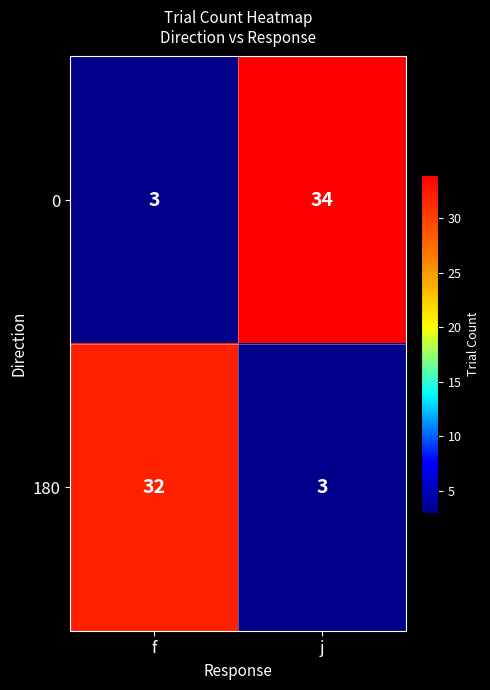

Reading left to right, transcribe all the data shown in this chart.

0: f=3	j=34
180: f=32	j=3